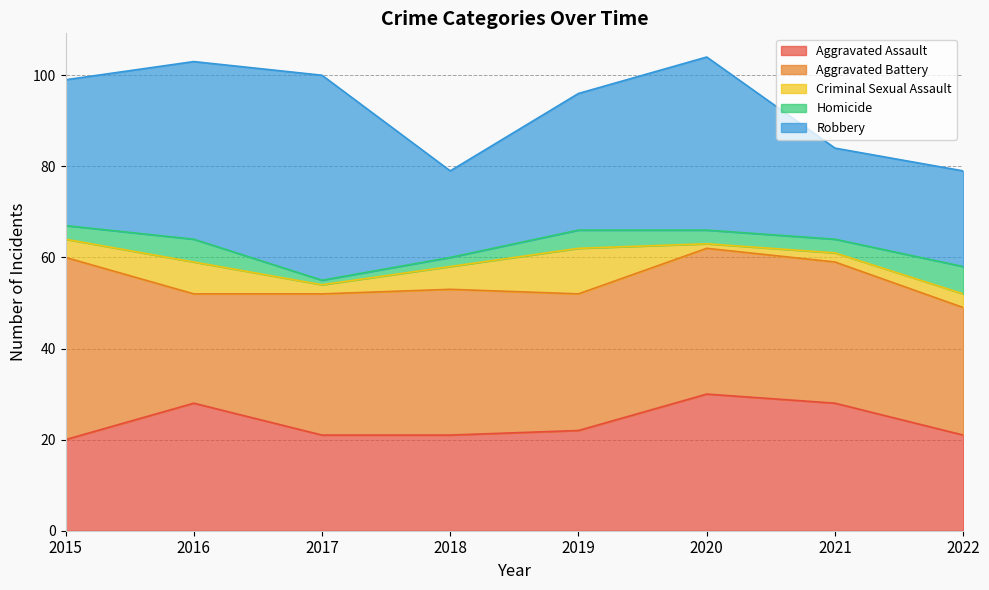

At 2020, list the series in order from largest to smallest.

Robbery, Aggravated Battery, Aggravated Assault, Homicide, Criminal Sexual Assault